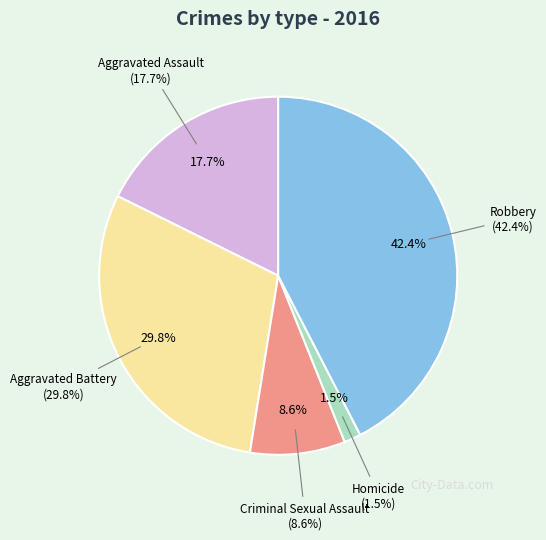

Is there any slice that represents more than half of the pie?

No